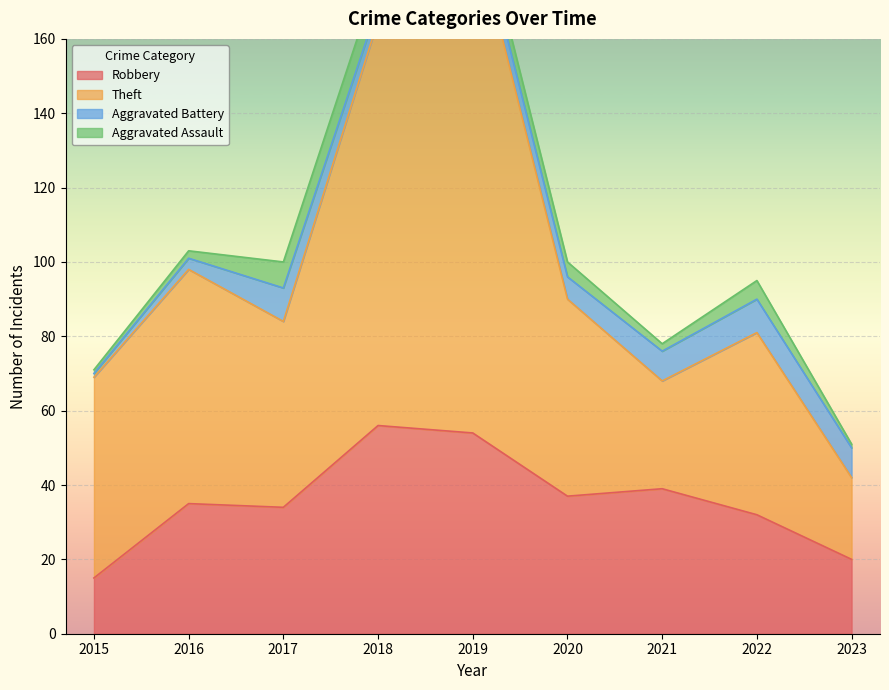

At which label is Theft closest to 117?

2016